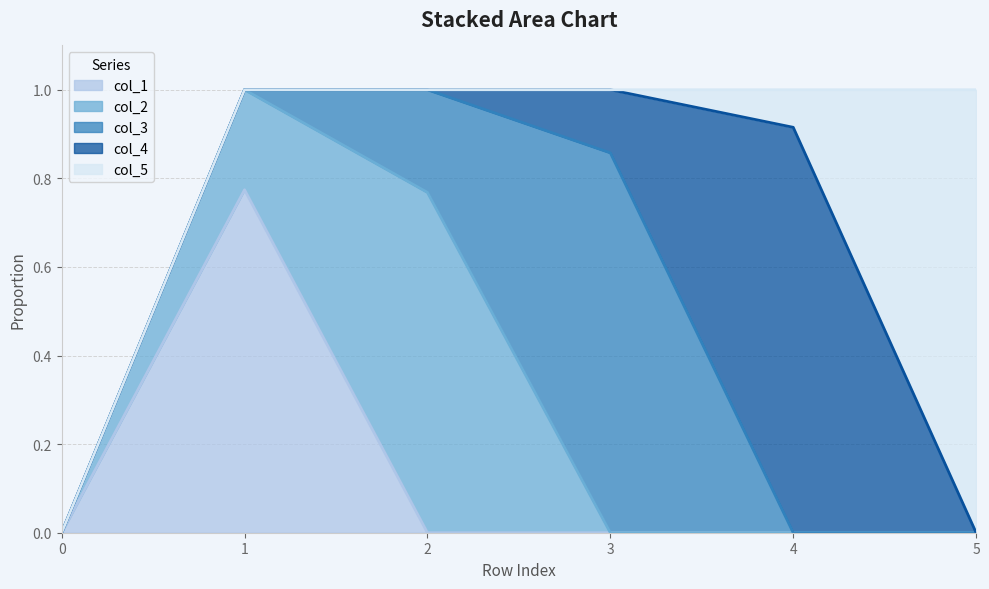

True or false: col_4 has more than 0 points higher than both neighbors.

True